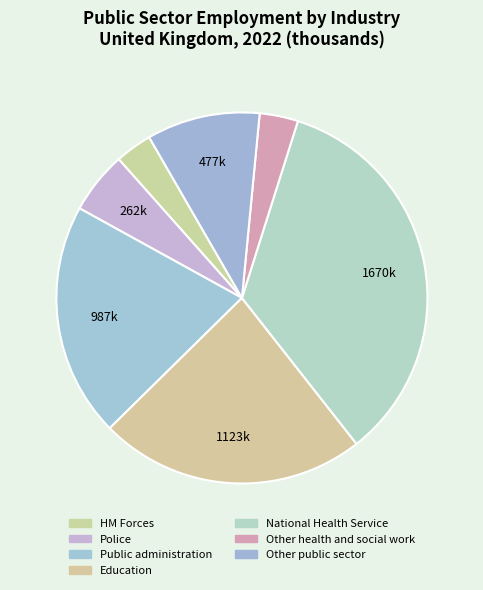

Which category has the smallest portion of the pie?

HM Forces